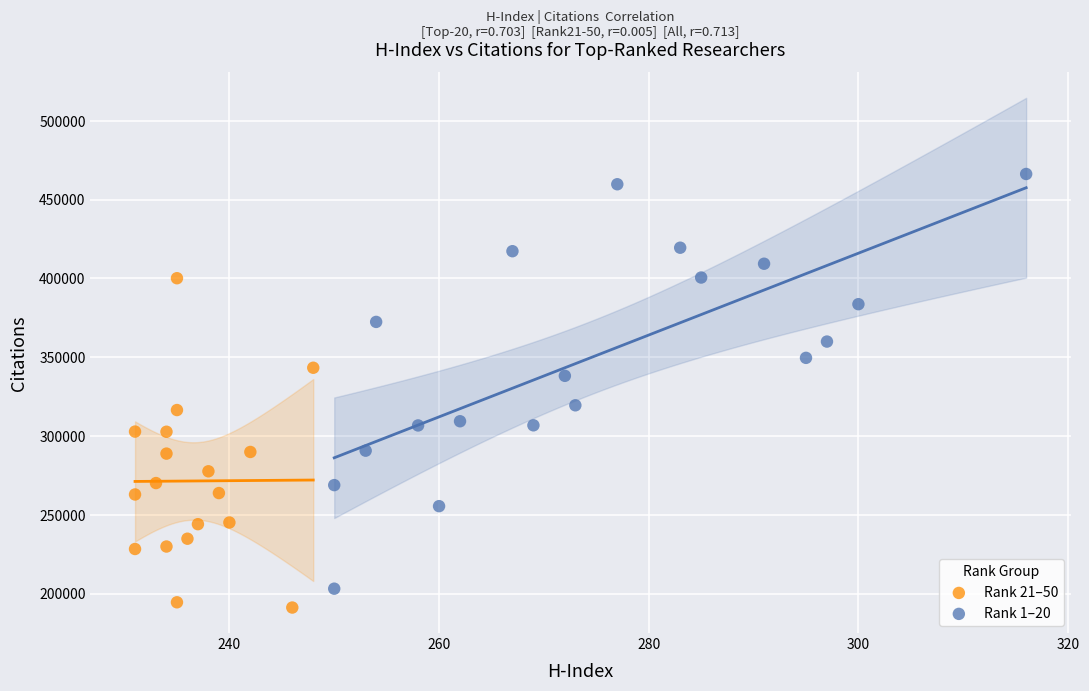

Which series has the largest Y range (max minus min)?

Rank 1–20